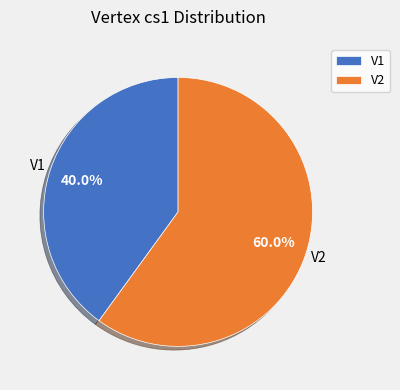

Which category has the smallest portion of the pie?

V1